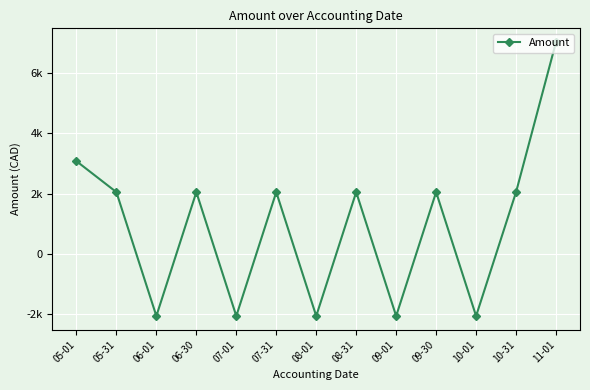

What is the average value?

934.3